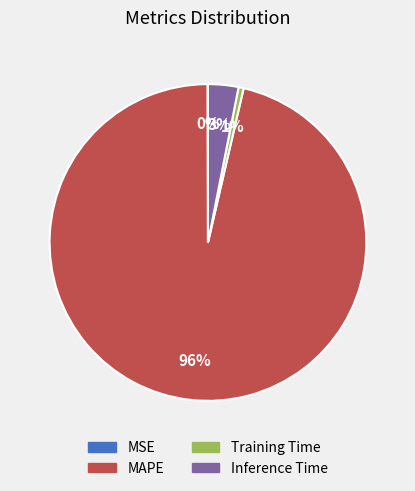

Which slice represents more than half of the pie?

MAPE